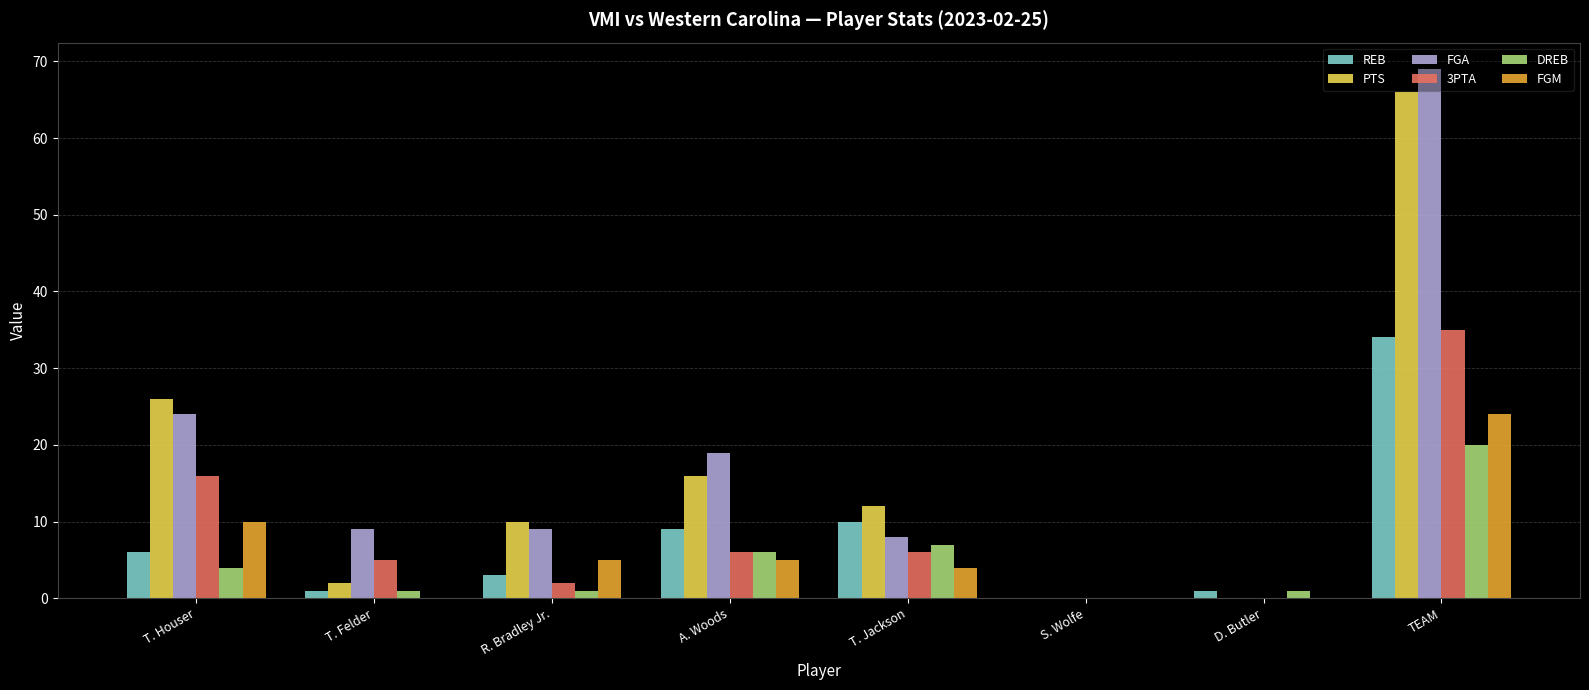

Between T. Houser and T. Felder, which series saw the biggest shift?

PTS